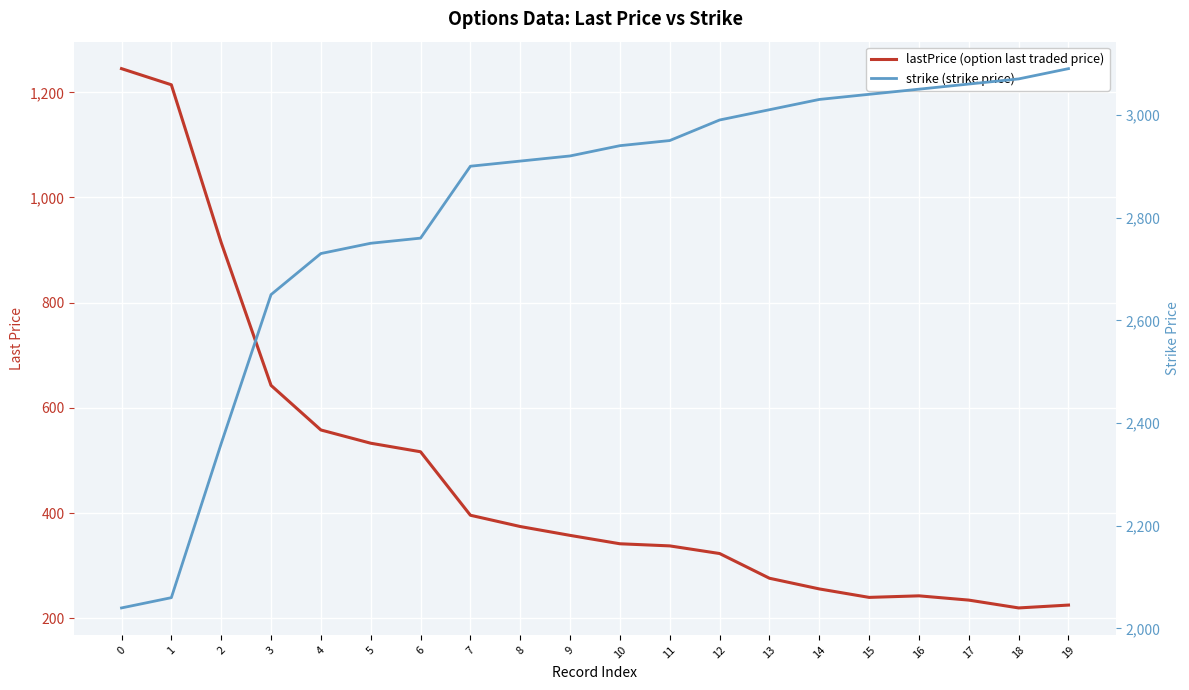

Rank the series by their maximum value, from lowest to highest.

lastPrice (option last traded price), strike (strike price)